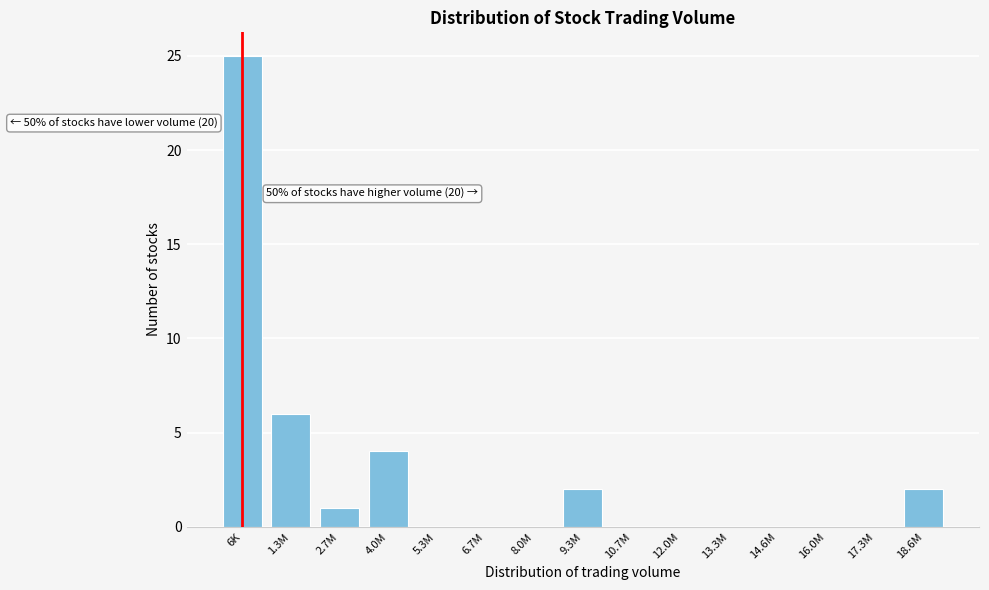

Reading right to left, what are all the values shown in this chart?

18.6M=2	17.3M=0	16.0M=0	14.6M=0	13.3M=0	12.0M=0	10.7M=0	9.3M=2	8.0M=0	6.7M=0	5.3M=0	4.0M=4	2.7M=1	1.3M=6	6K=25